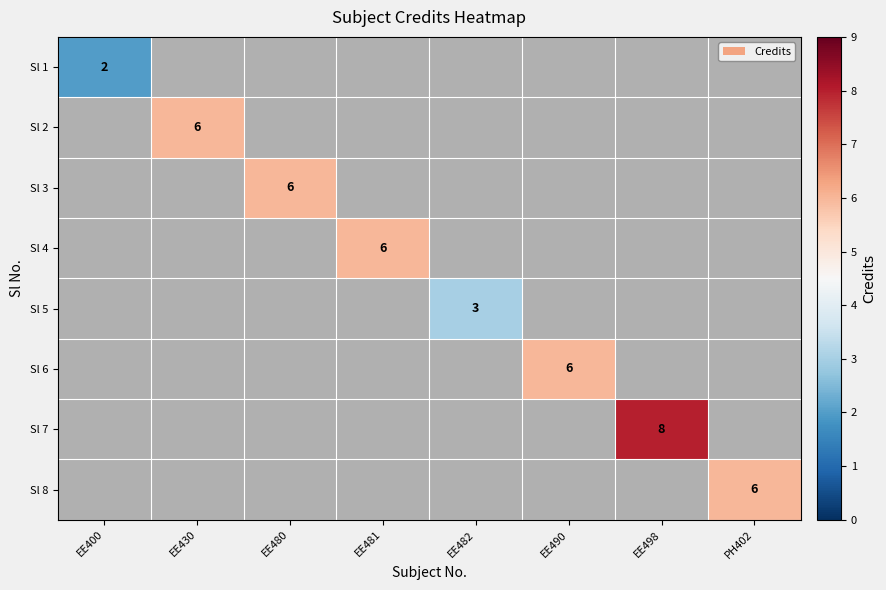

True or false: Sl 6 has a value of 4 at EE490.

False